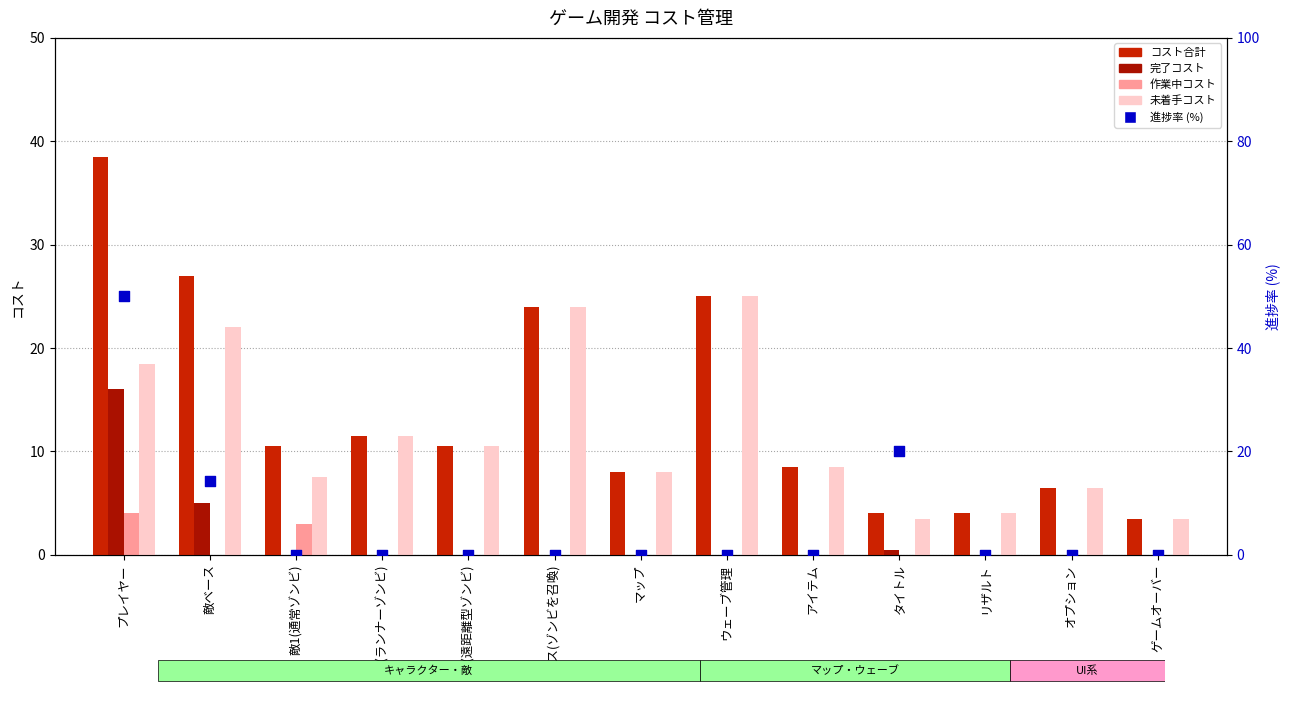

Which series has the largest total across all categories?

コスト合計